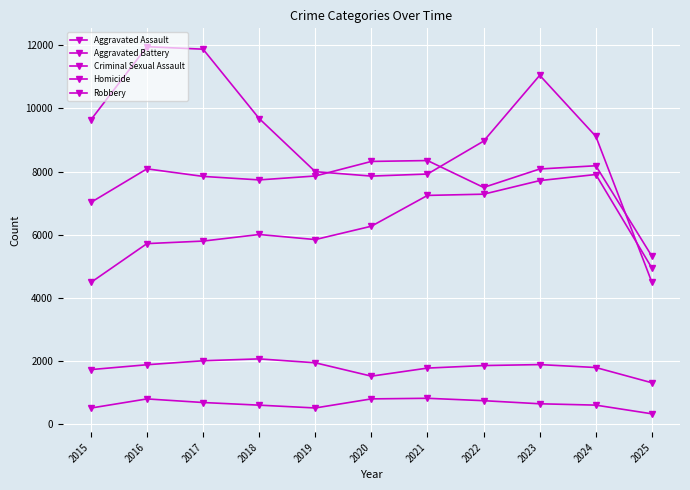

What is the sum of all Robbery values?

100543